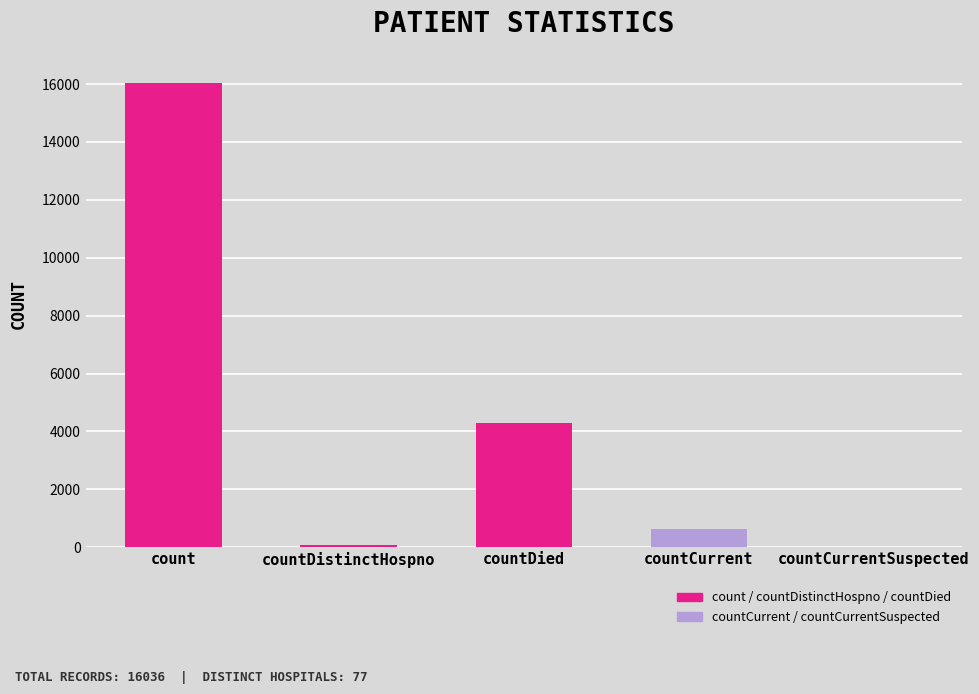

Where does the data first go above 636?

count